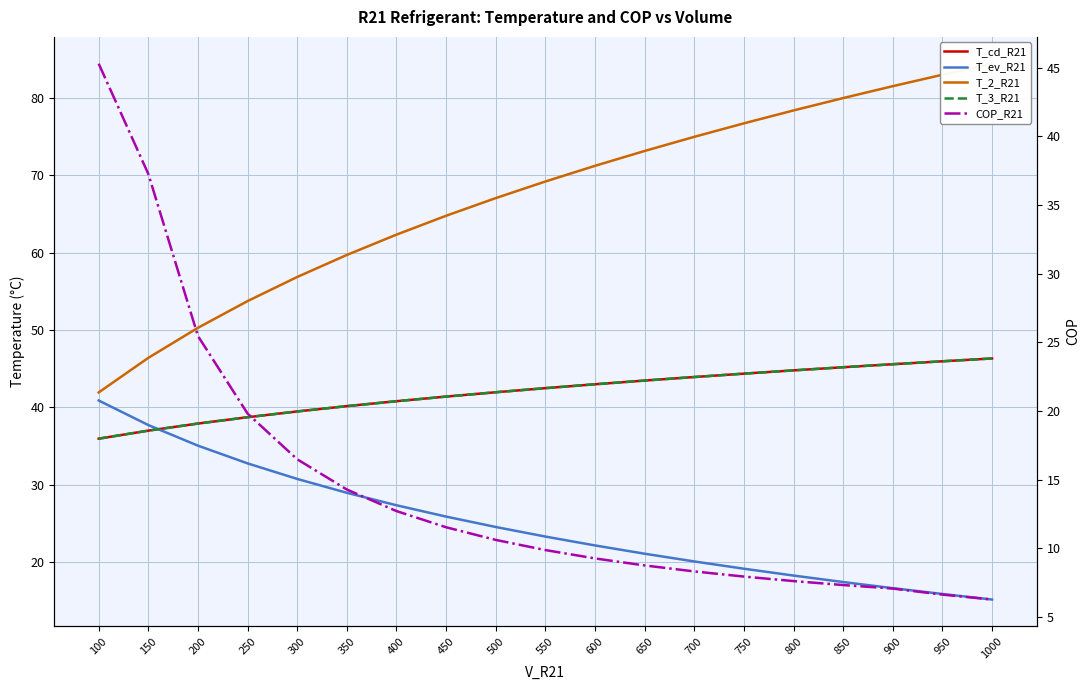

Reading left to right, transcribe all the data shown in this chart.

T_cd_R21: 36.0	37.0	37.9	38.7	39.5	40.2	40.8	41.4	42.0	42.5	43.0	43.5	43.9	44.4	44.8	45.2	45.6	46.0	46.3
T_ev_R21: 40.9	37.7	35.1	32.8	30.8	29.0	27.4	25.9	24.6	23.3	22.2	21.1	20.1	19.2	18.3	17.4	16.6	15.9	15.2
T_2_R21: 41.9	46.4	50.3	53.8	56.9	59.7	62.3	64.8	67.1	69.2	71.2	73.2	75.0	76.7	78.4	80.0	81.5	83.0	84.4
T_3_R21: 36.0	37.0	37.9	38.7	39.5	40.2	40.8	41.4	42.0	42.5	43.0	43.5	43.9	44.4	44.8	45.2	45.6	46.0	46.3
COP_R21: 45.3	37.3	25.5	19.8	16.5	14.3	12.7	11.5	10.6	9.9	9.3	8.7	8.3	7.9	7.6	7.3	7.1	6.6	6.3